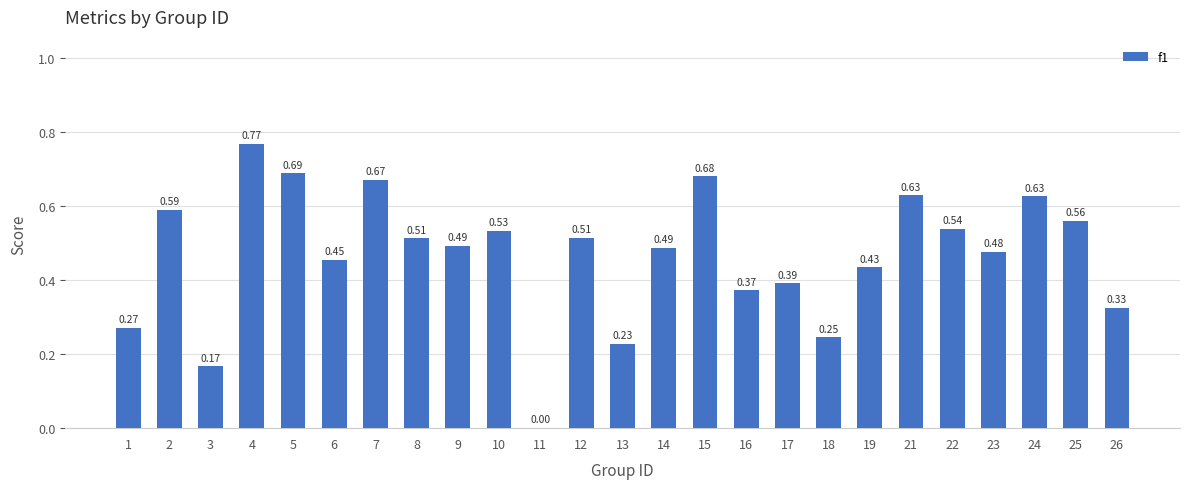

Between 14 and 11, which is larger?

14